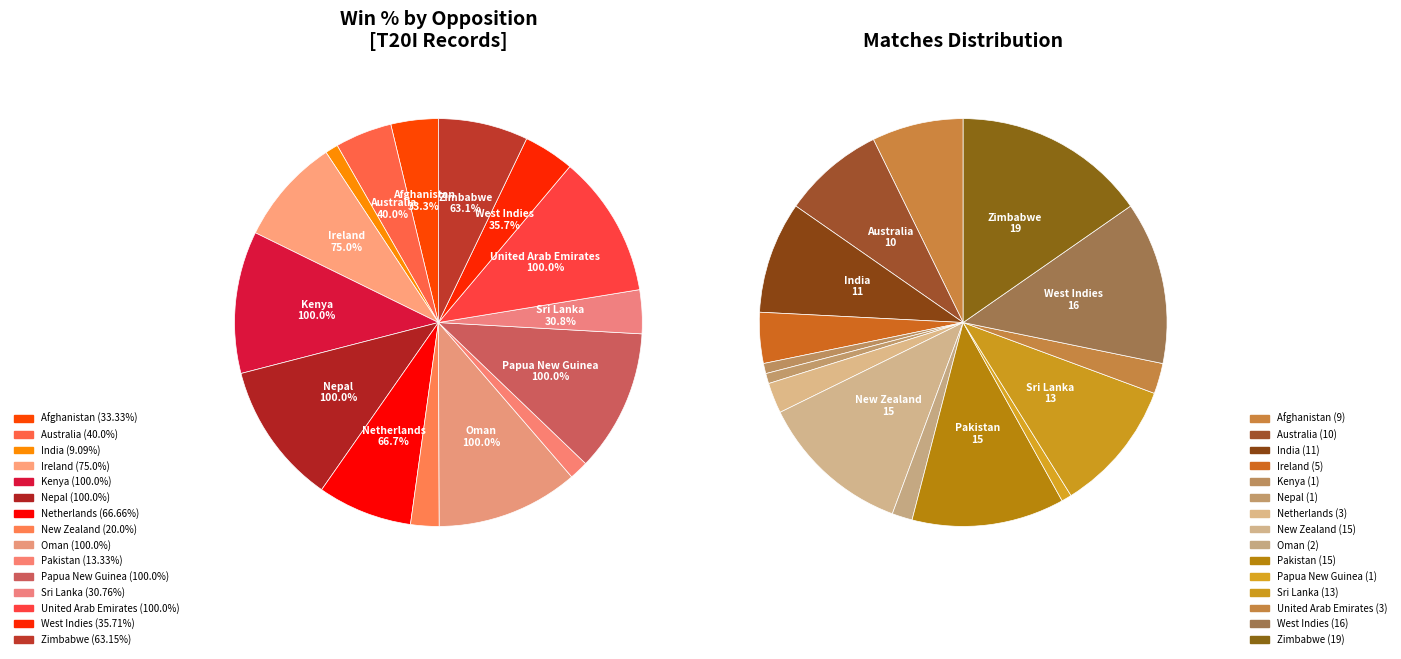

Is it true that Ireland is 18% of the pie?

False